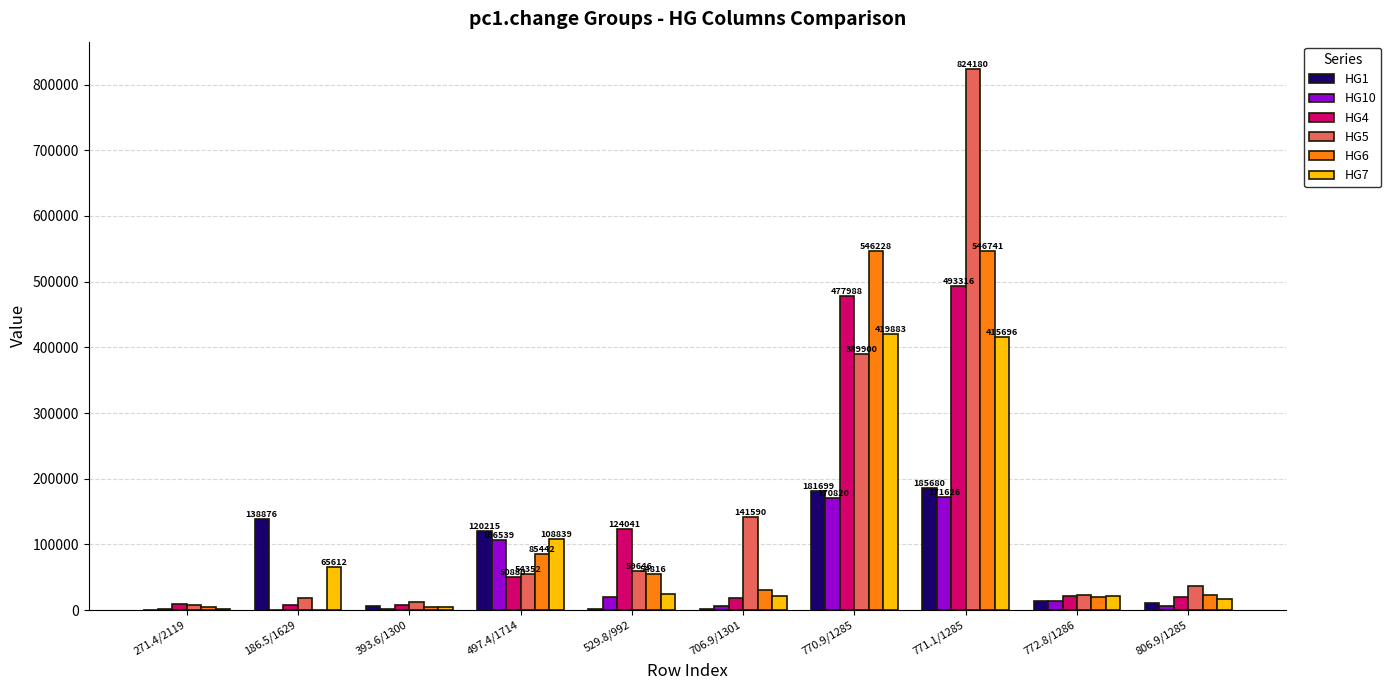

Where does the HG6 series first go above 30313?

497.4/1714